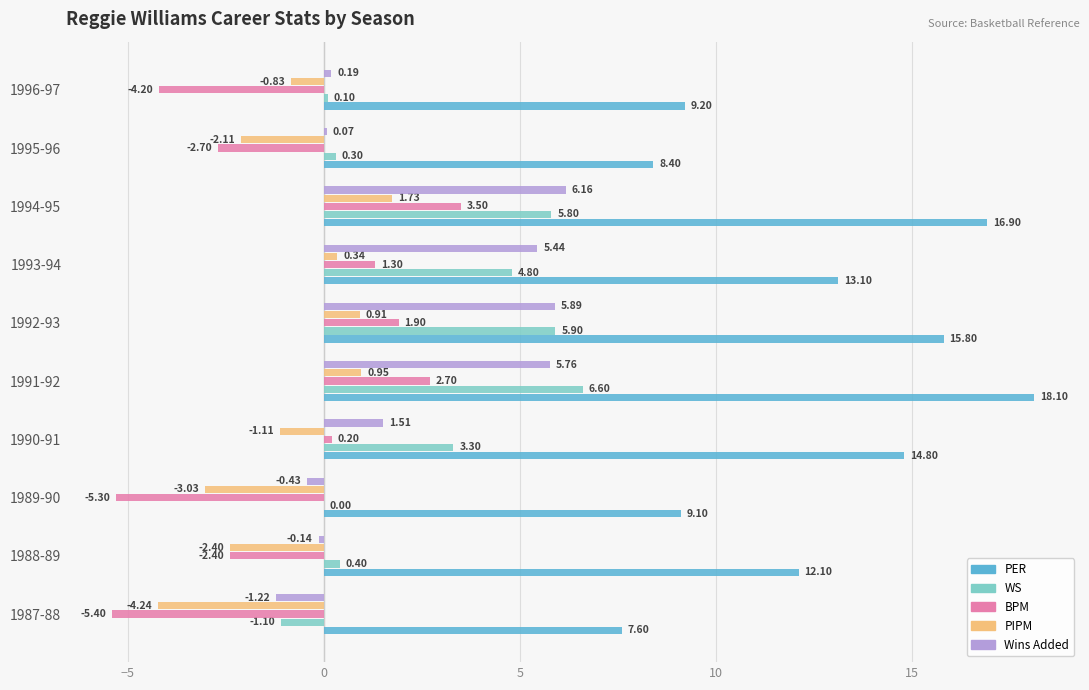

What is the maximum value shown in the chart?

18.1